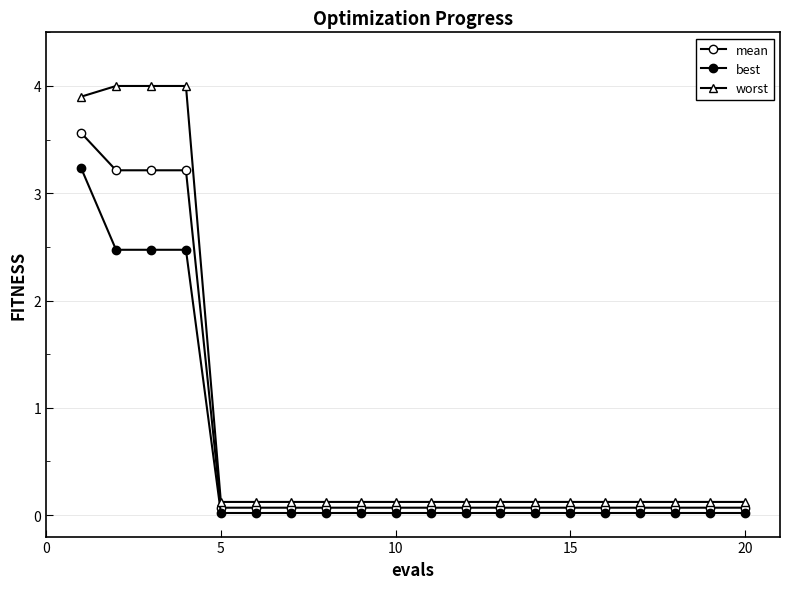

How many lines are shown in the chart?

3